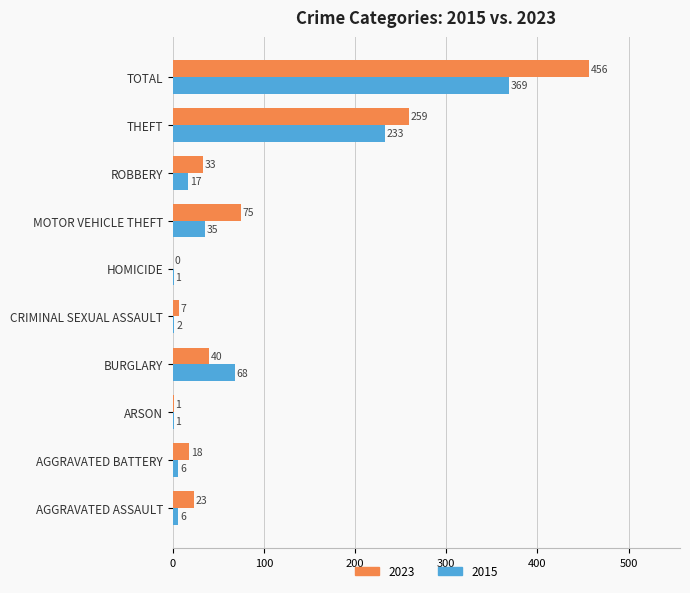

Between AGGRAVATED BATTERY and ROBBERY, which series saw the biggest shift?

2023